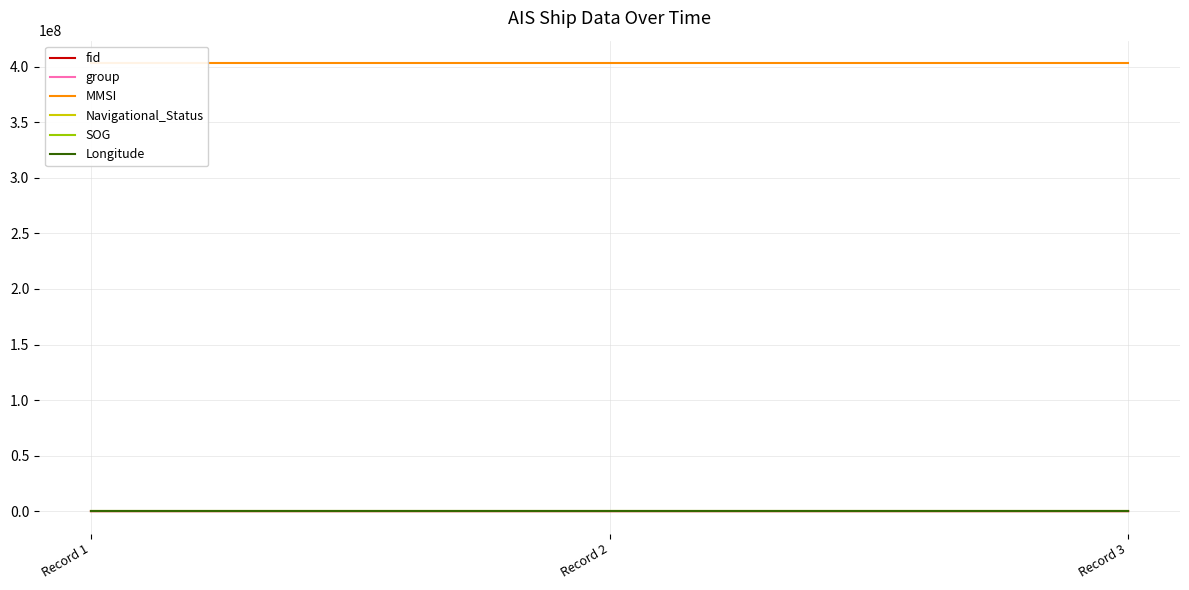

List the labels in order of MMSI value, smallest first.

Record 1, Record 2, Record 3